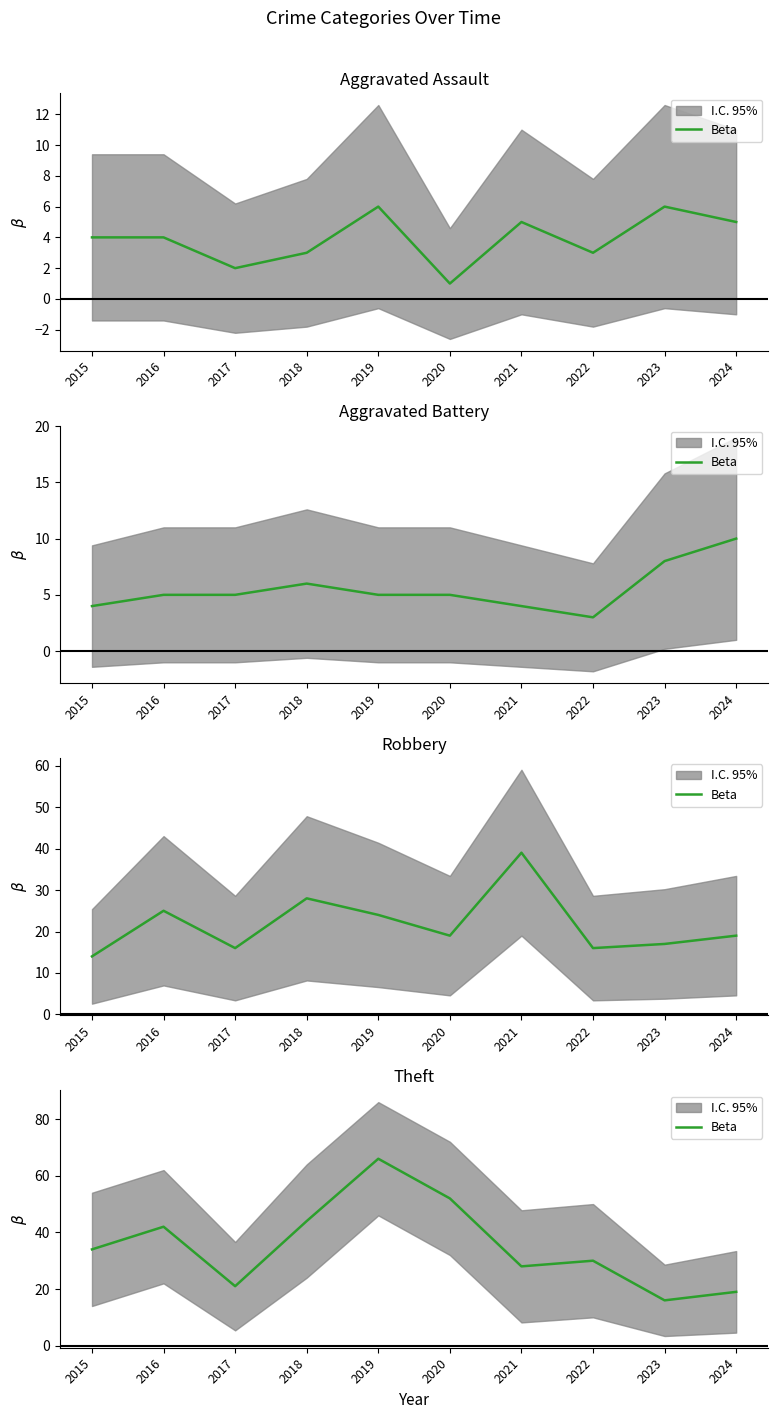

Where does the data first go above 34?

2016